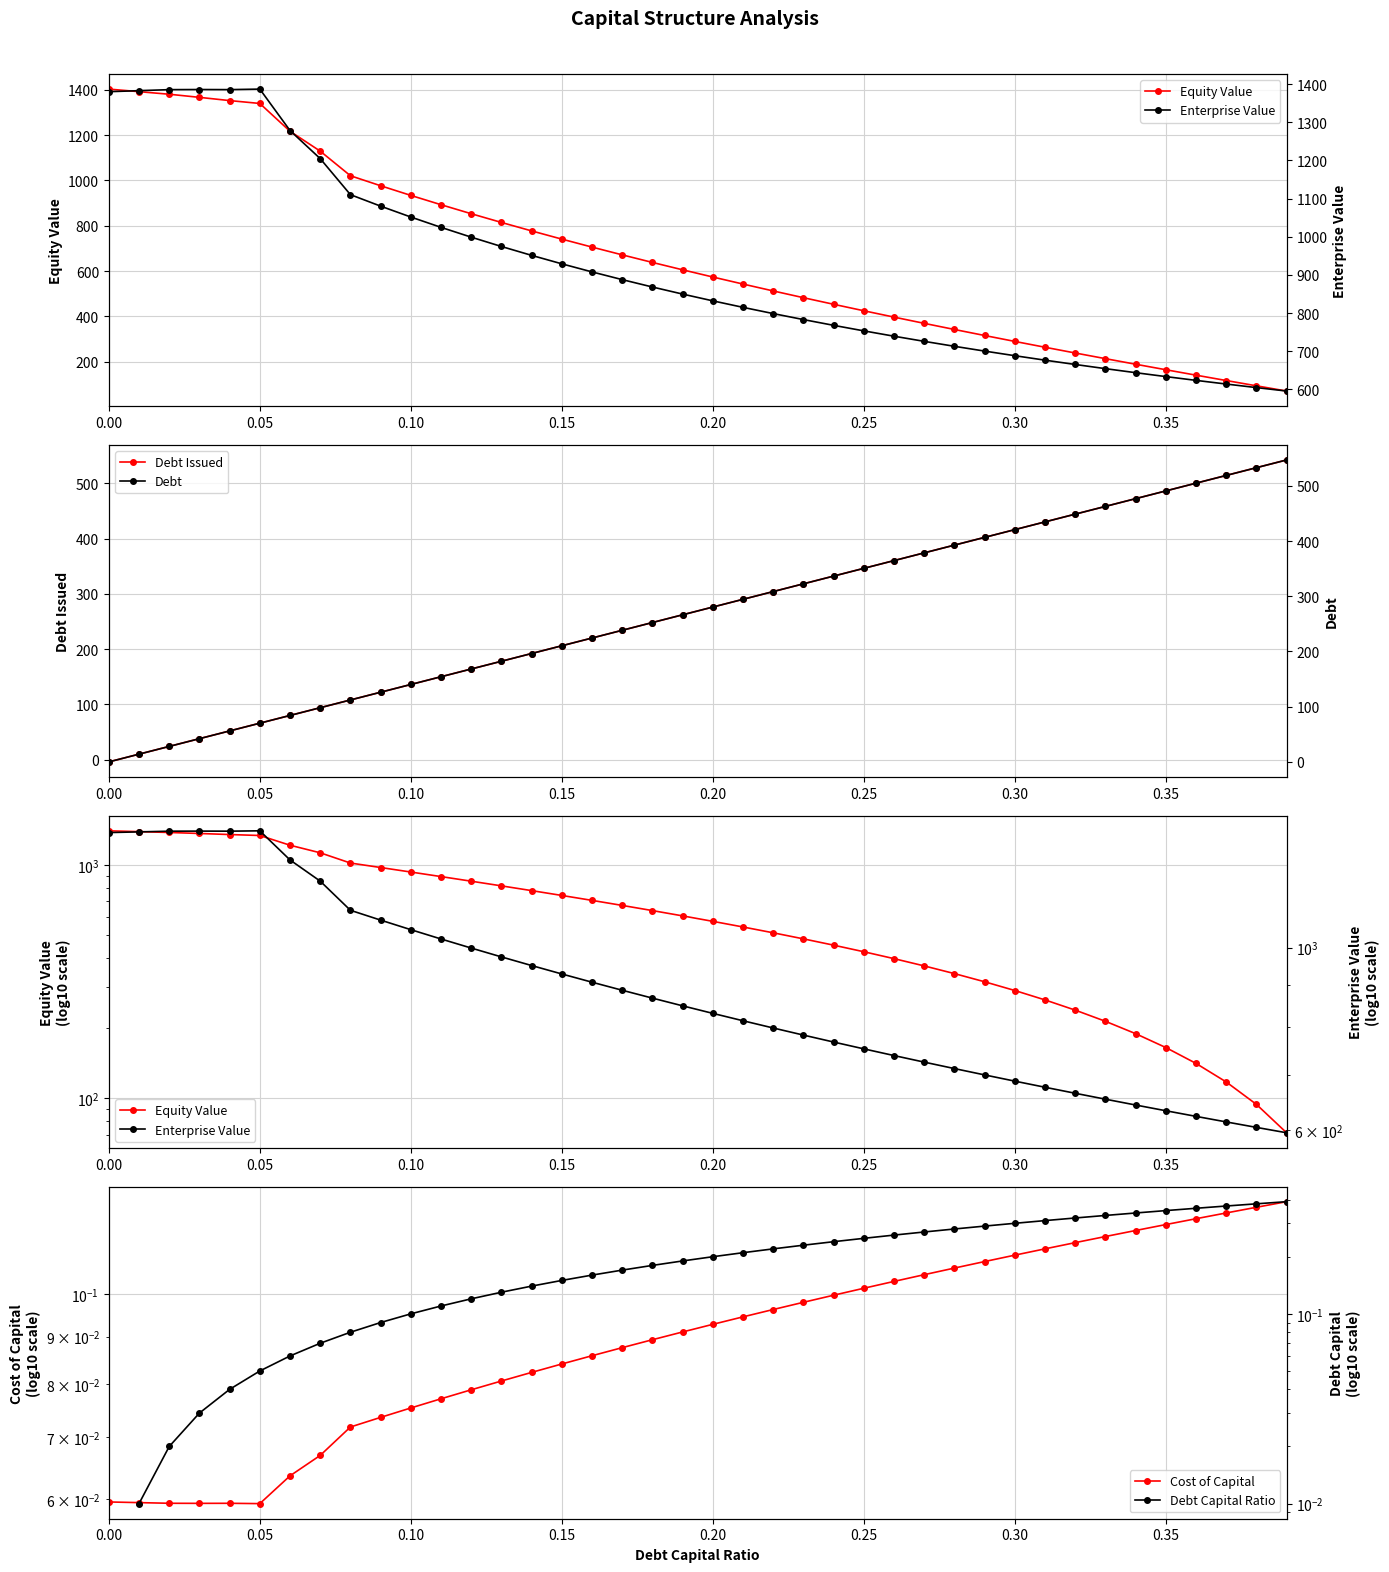

What is the label of the 34th point from the right?

0.06